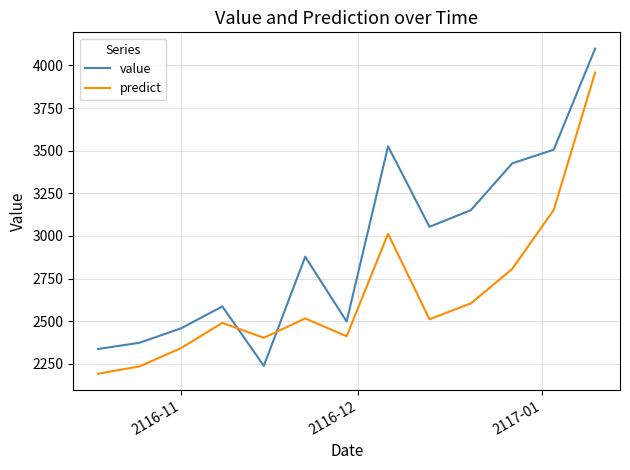

Which series has the largest total across all categories?

value